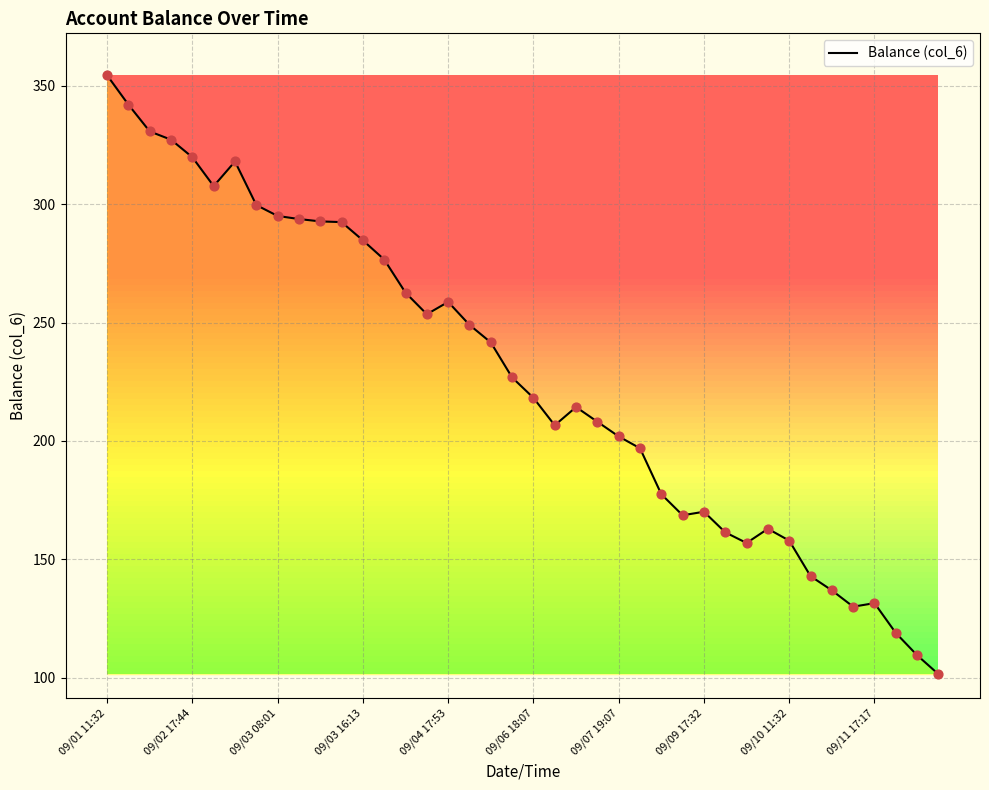

What is the difference between the maximum and minimum values?

252.9